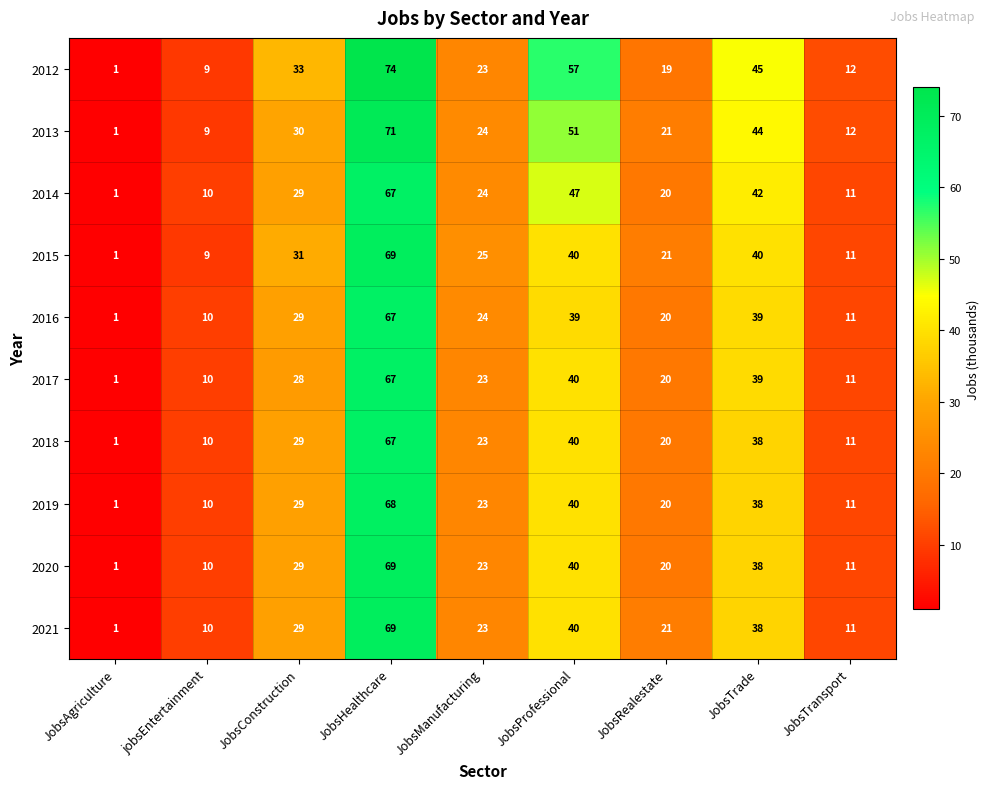

Which series has the largest range (max minus min)?

2012